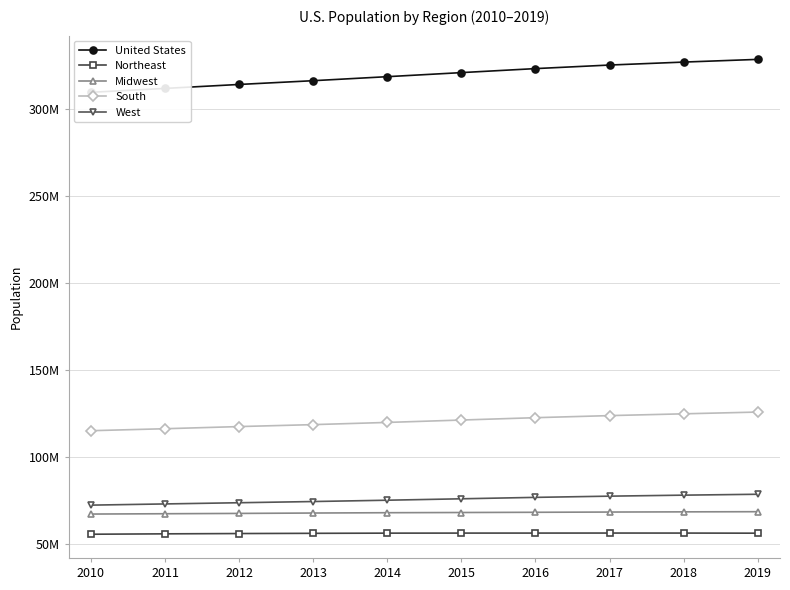

Is the value of United States at 2015 greater than the value of Northeast at 2013?

Yes